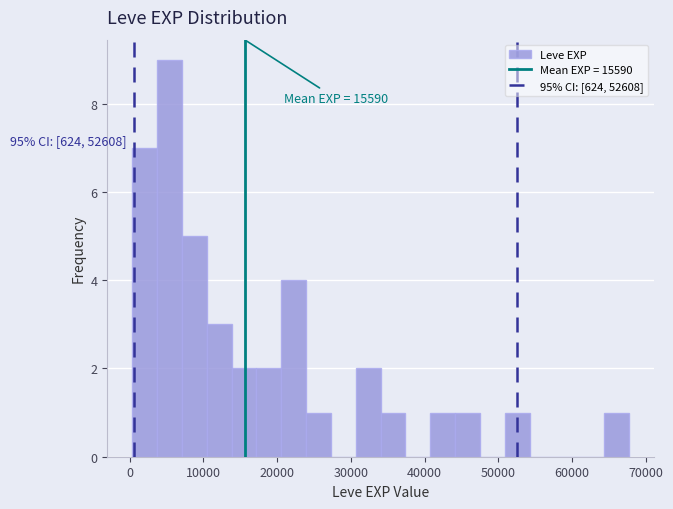

Read against the x-axis, roughly where is the centre of the tallest bar?

5000